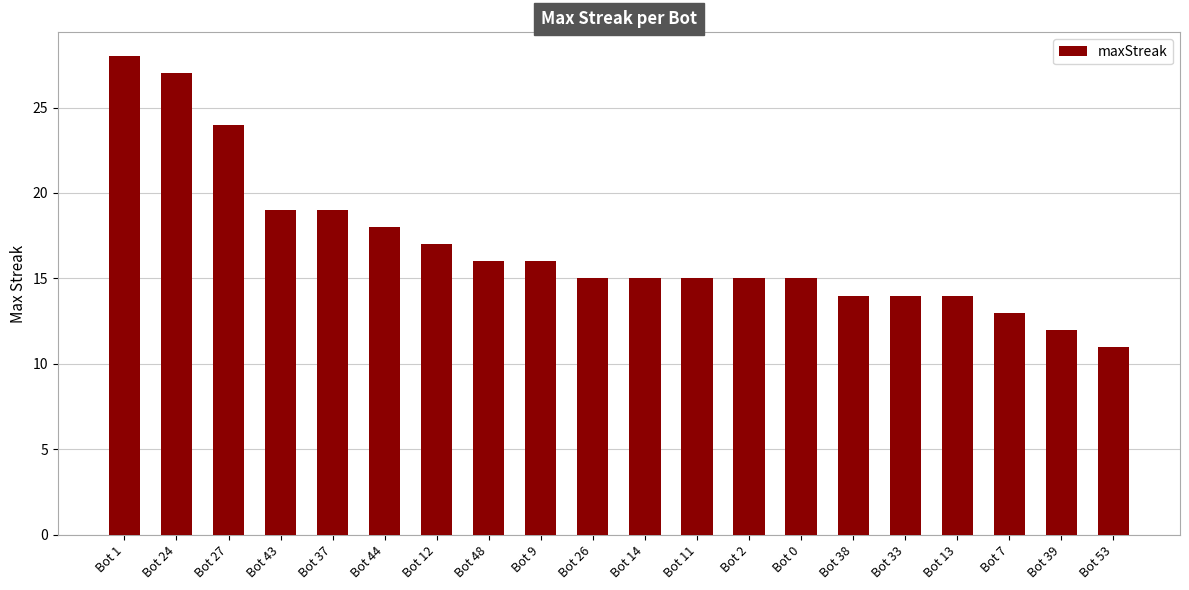

Between Bot 1 and Bot 33, which is larger?

Bot 1